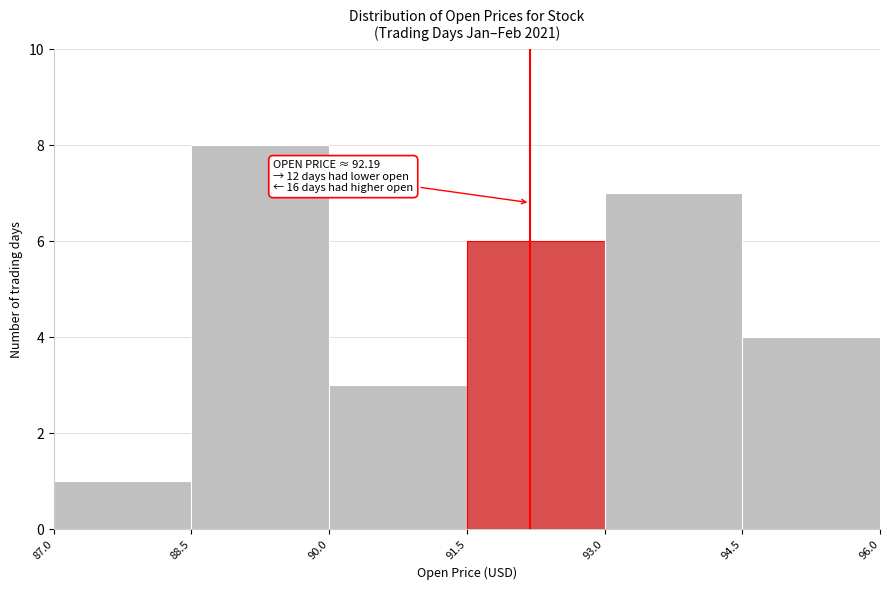

Which range on the x-axis has the tallest bar?

88.5 to 90.0